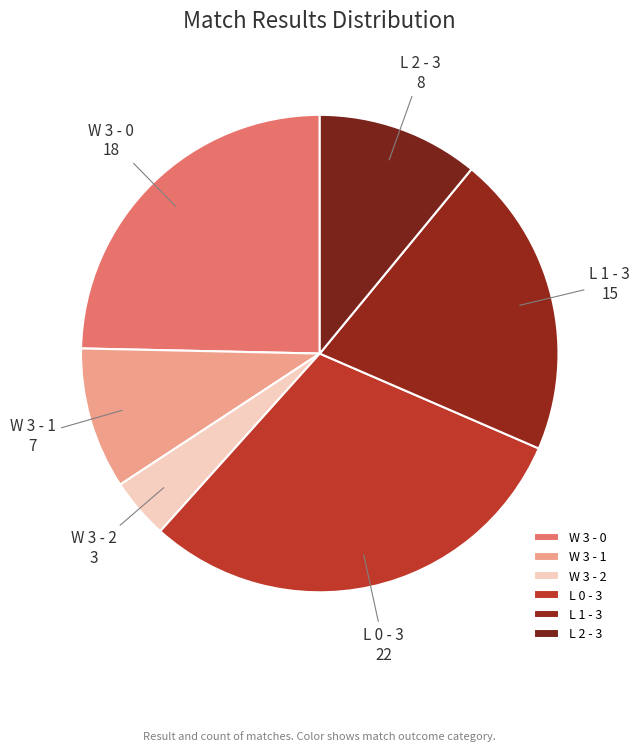

Which has a higher value, W 3 - 1 or L 2 - 3?

L 2 - 3